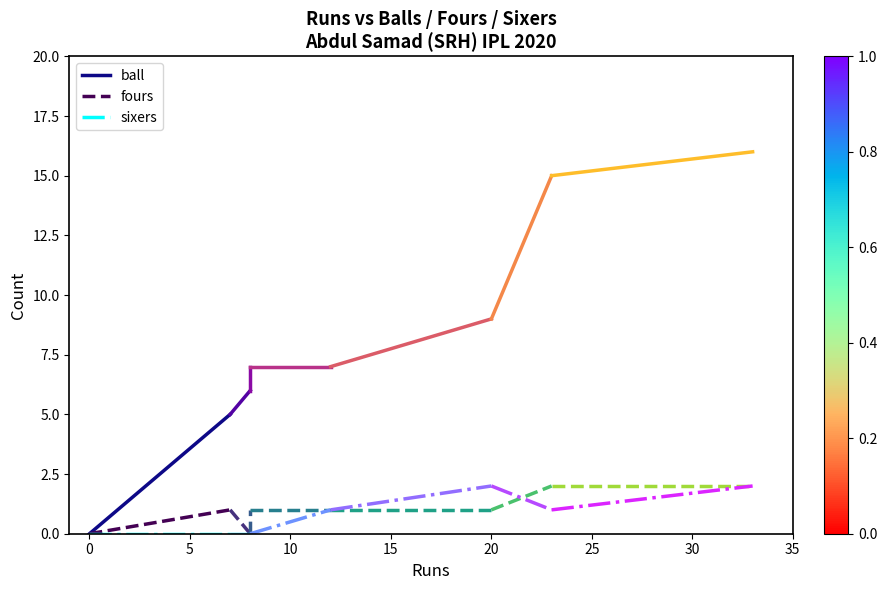

Does the chart display data point markers on the line(s)?

No